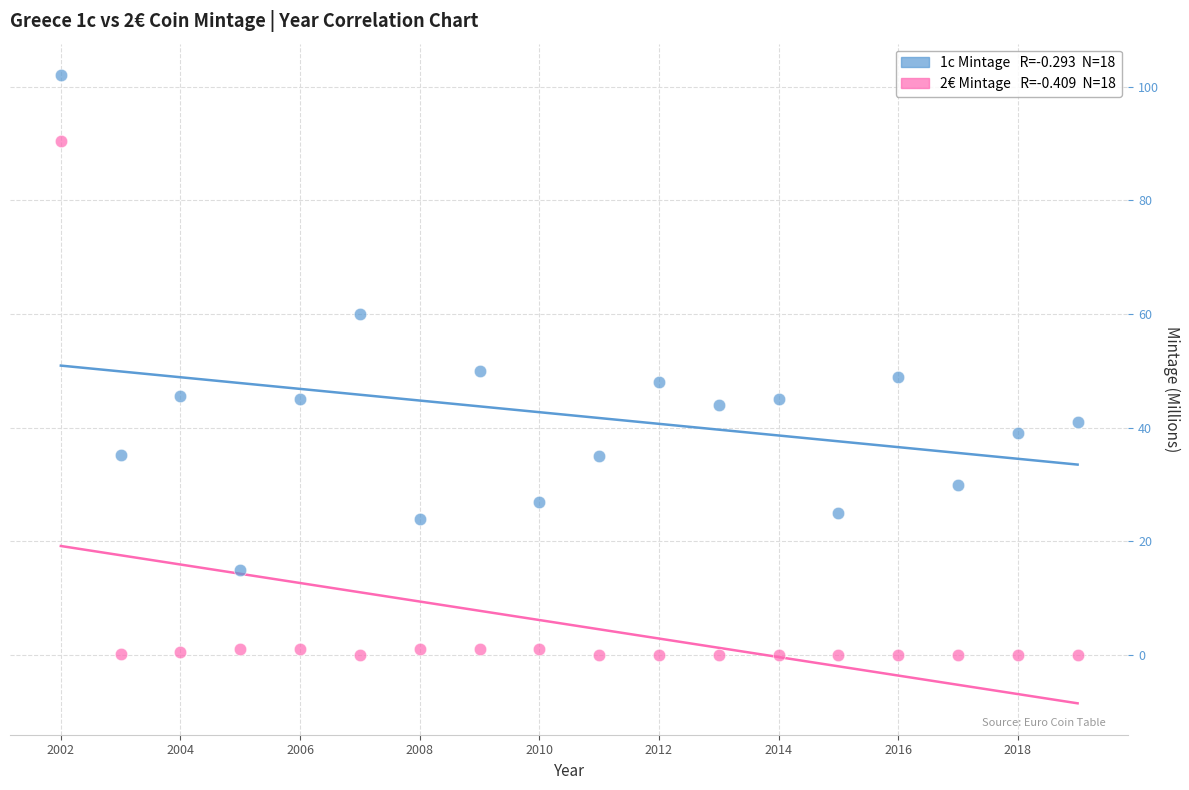

Across all data points, what is the range of X values (max minus min)?

17.0